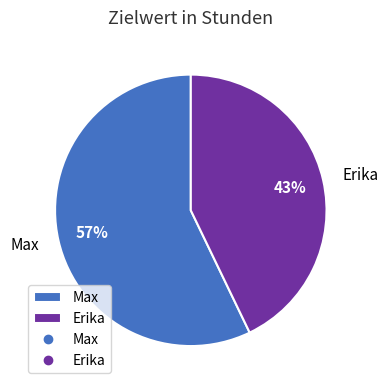

Which has a higher value, Max or Erika?

Max